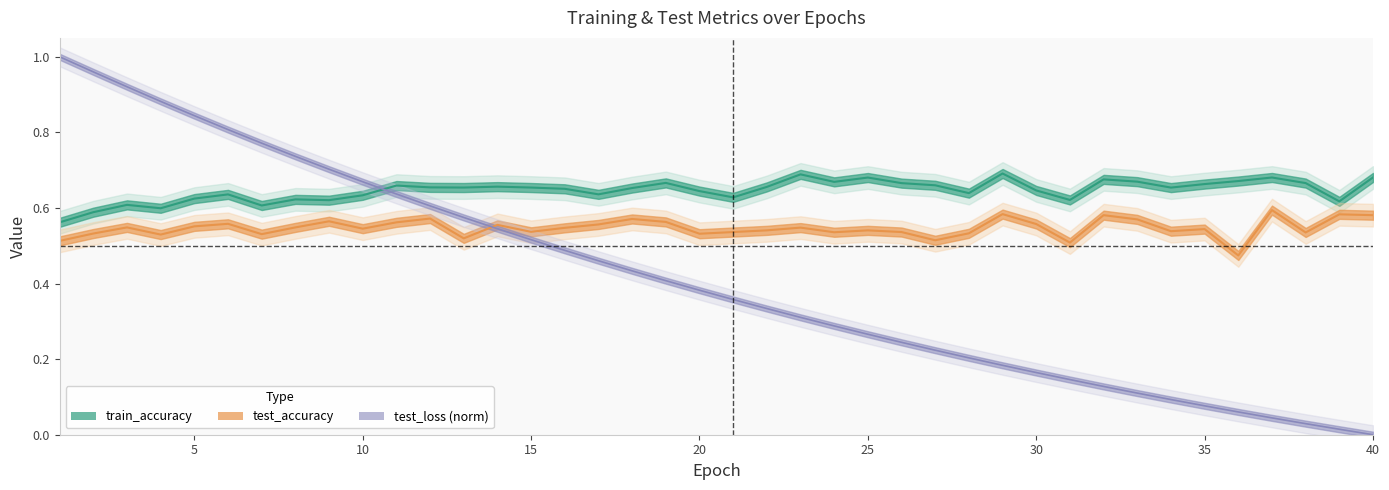

Where is test_loss nearest to the value 0?

40